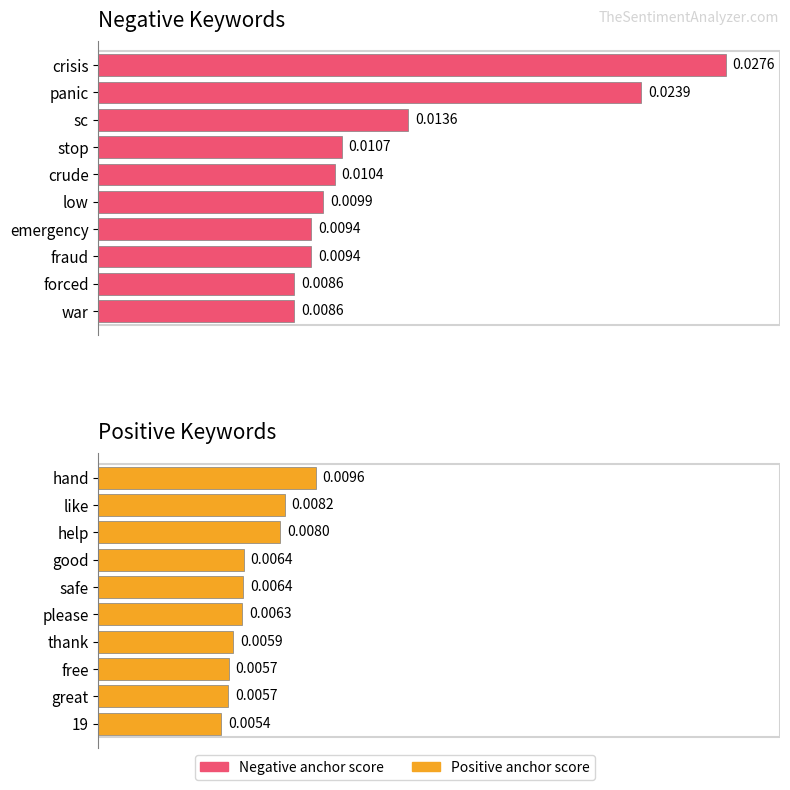

At how many categories does at least one series exceed 0?

10